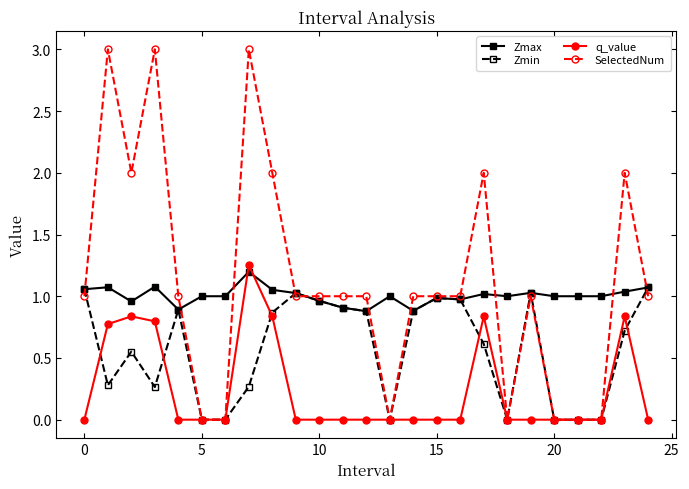

How many lines are shown in the chart?

4